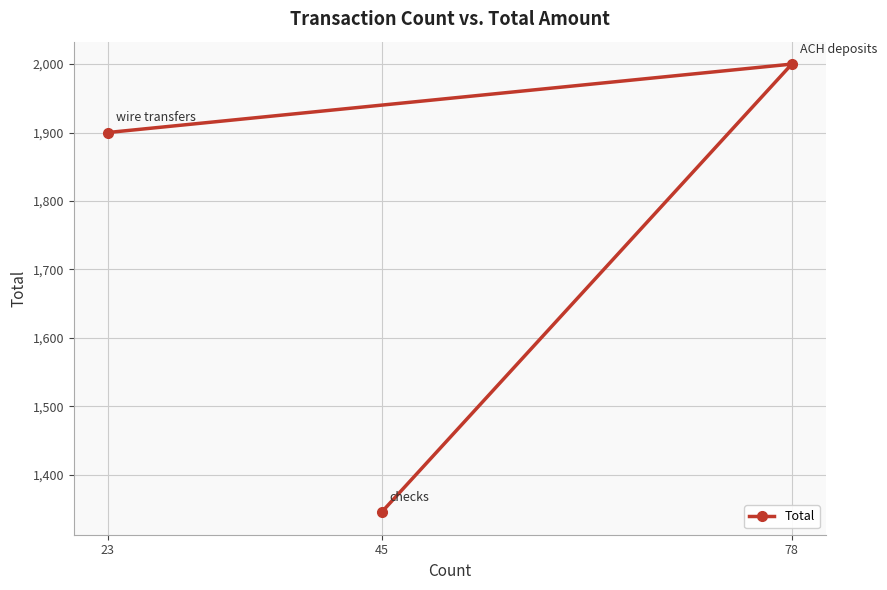

Which label corresponds to the largest value in the chart?

78